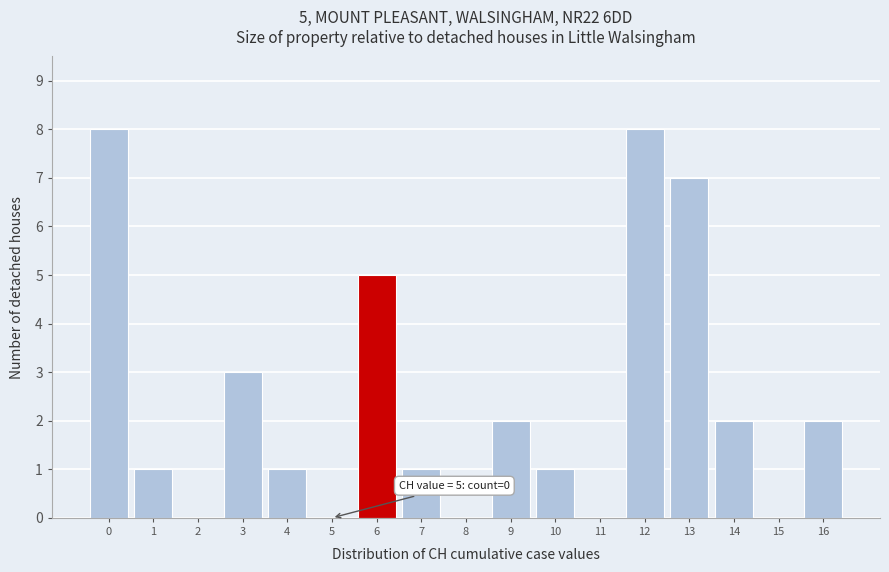

Reading left to right, what are all the values shown in this chart?

0=8	1=1	2=0	3=3	4=1	5=0	6=5	7=1	8=0	9=2	10=1	11=0	12=8	13=7	14=2	15=0	16=2